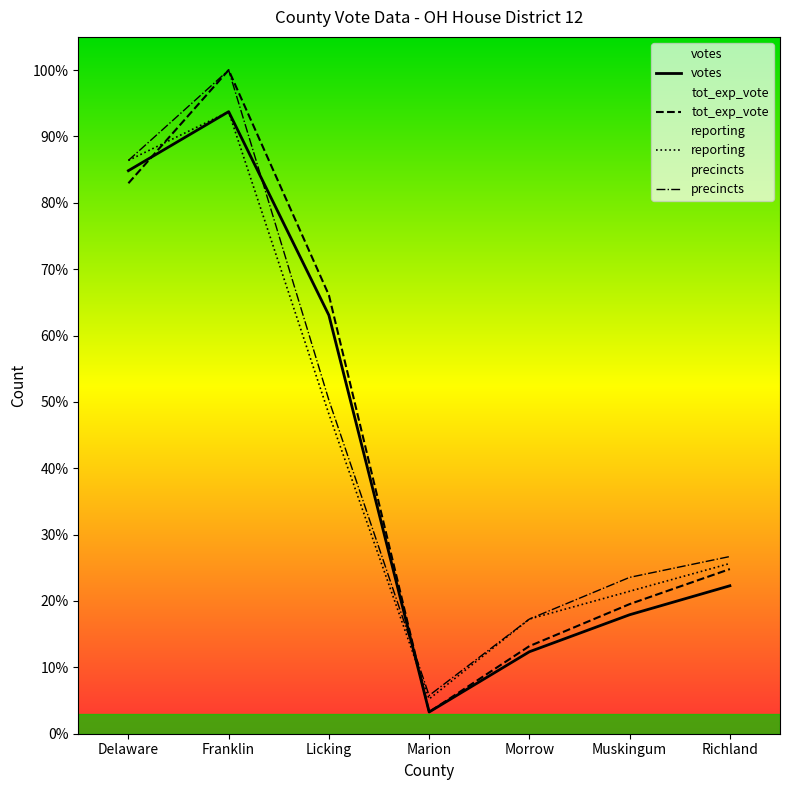

At which label does tot_exp_vote first exceed 24?

Delaware